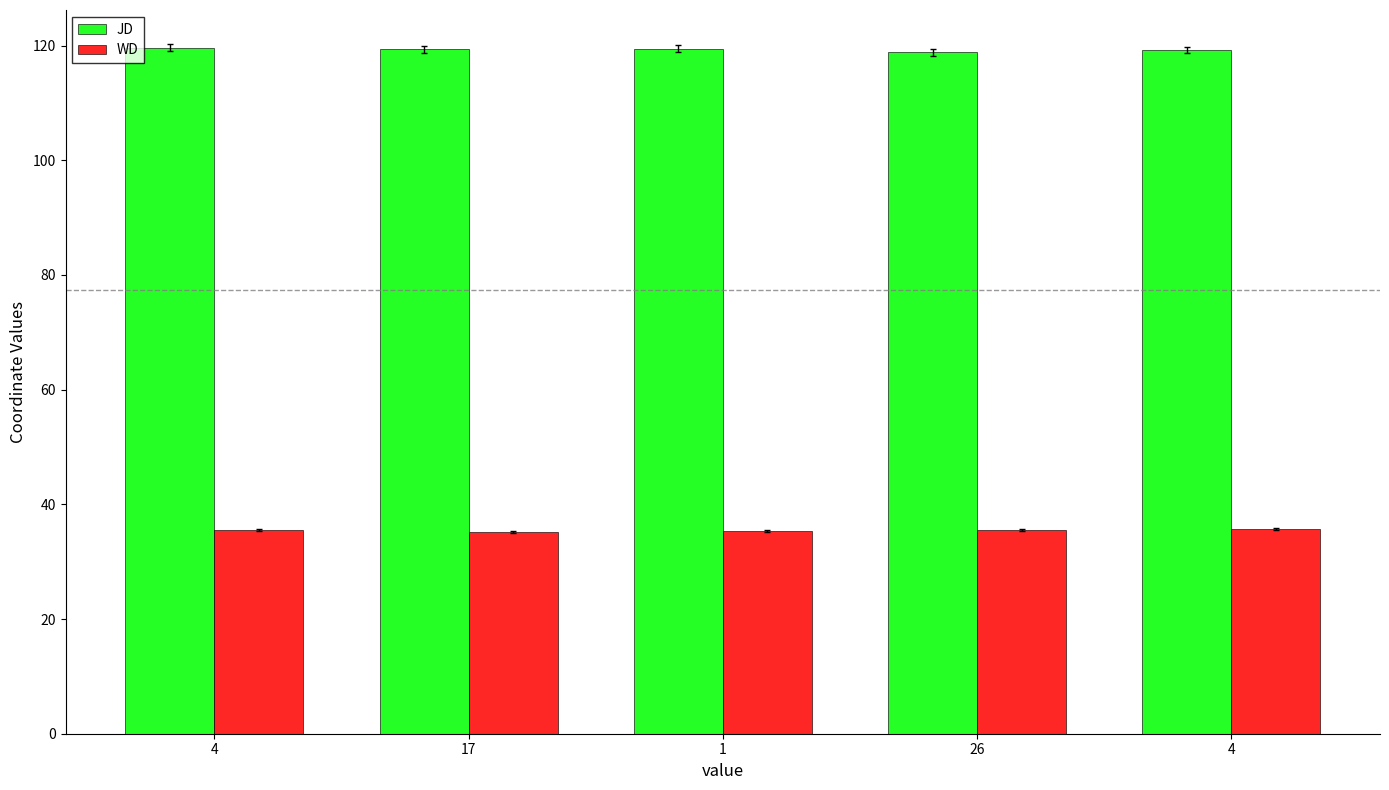

What is the label of the 1st bar from the left?

4